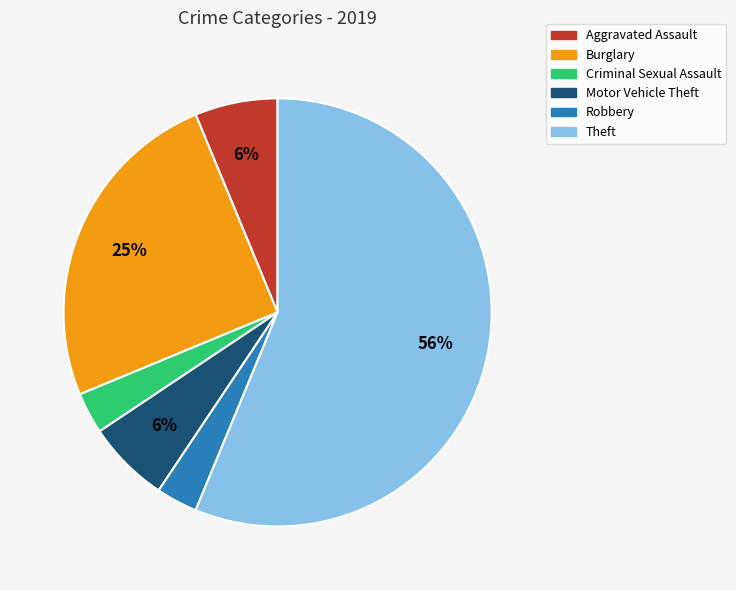

Do Robbery and Motor Vehicle Theft together represent more than half of the pie?

No